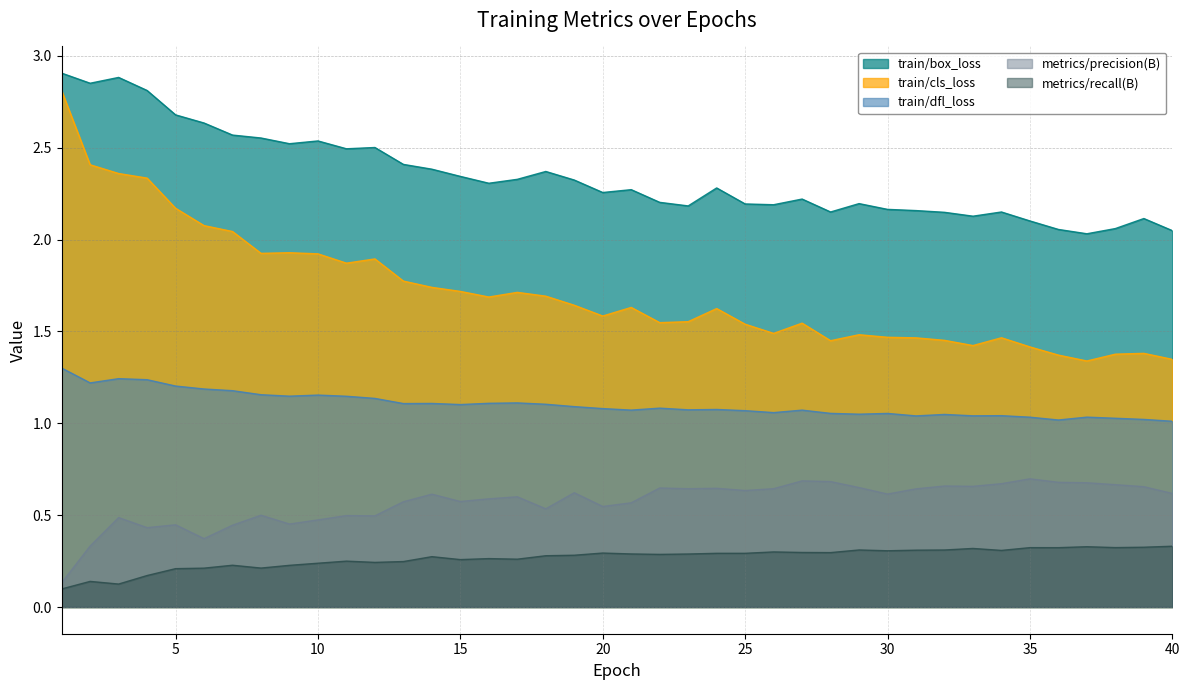

How many interior local peaks does the metrics/precision(B) series have?

12